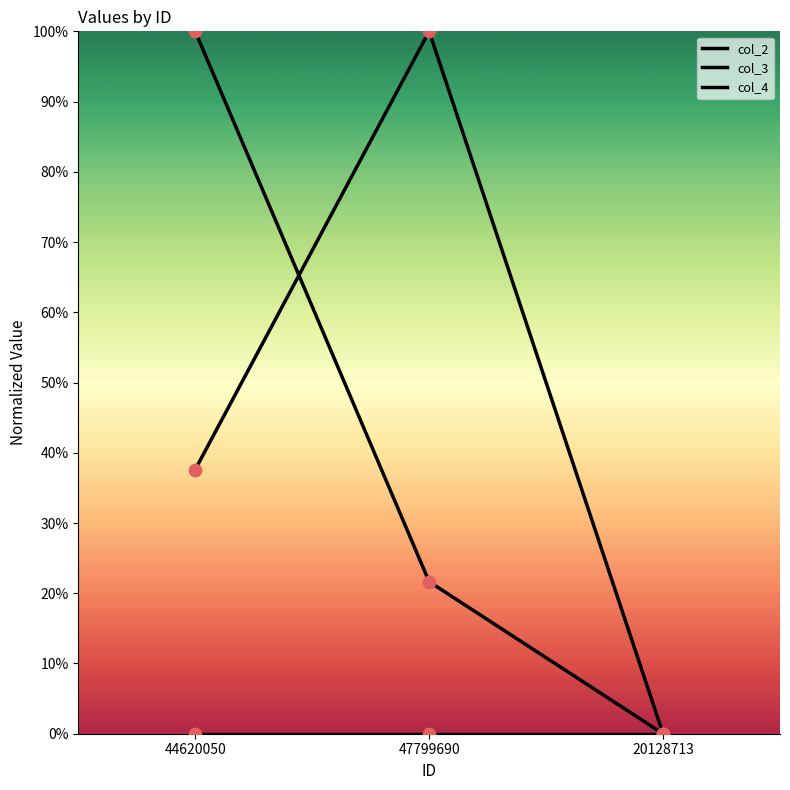

At how many categories does at least one series exceed 0?

2